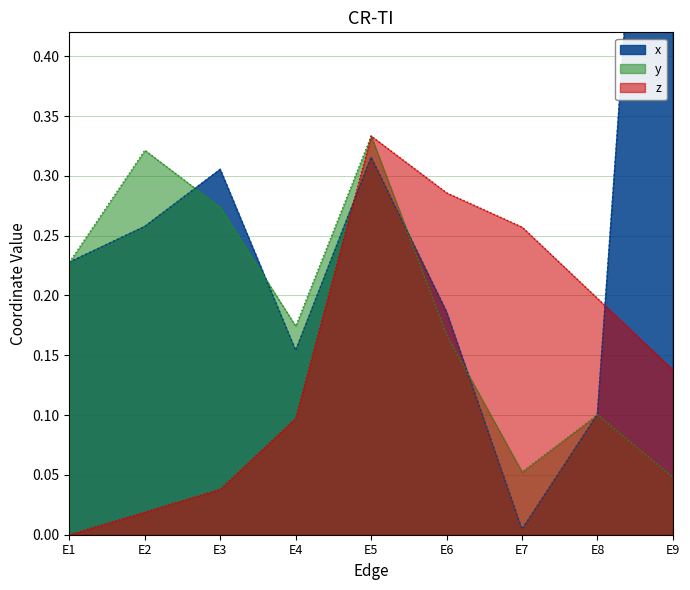

Rank the series by their average value, from highest to lowest.

x, y, z